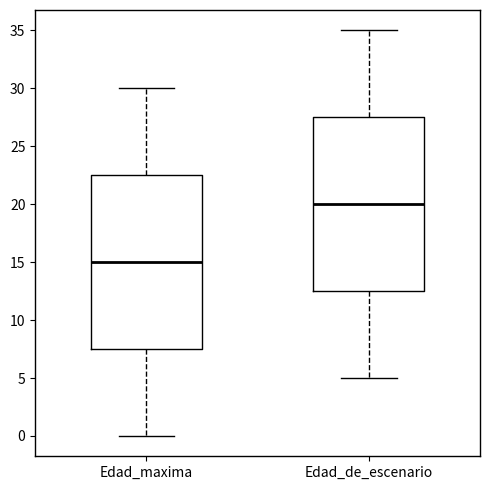

Where is the lower edge of the box for Edad_maxima on the y-axis? The values are not printed on the chart, so give them approximately, as read against the axis.

7.5